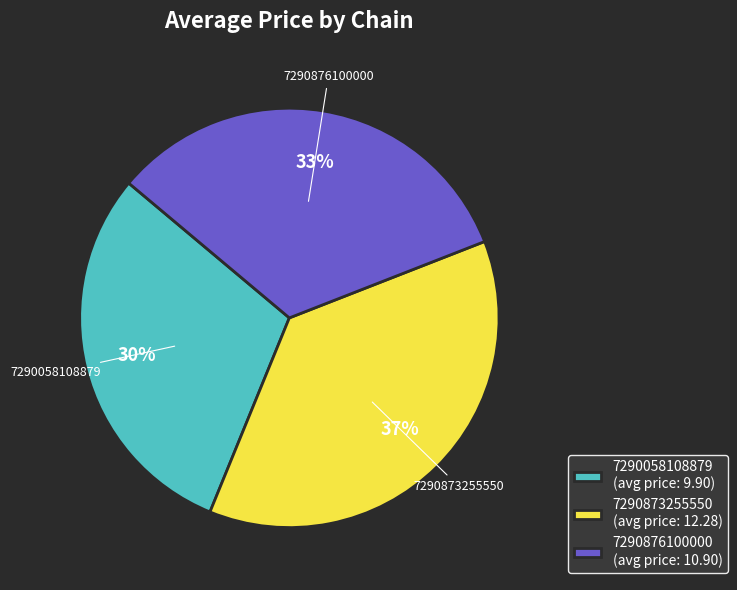

What is the largest slice in the pie chart?

7290873255550